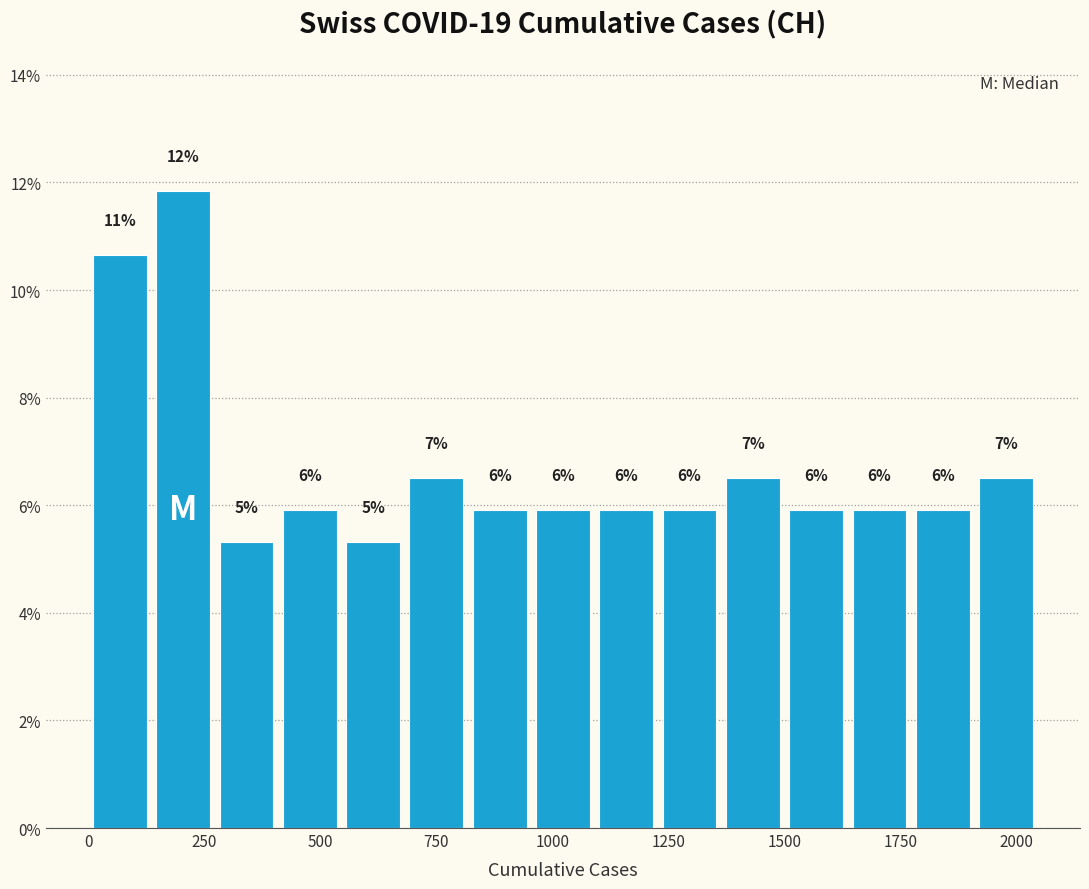

Read against the x-axis, roughly where is the centre of the tallest bar?

200